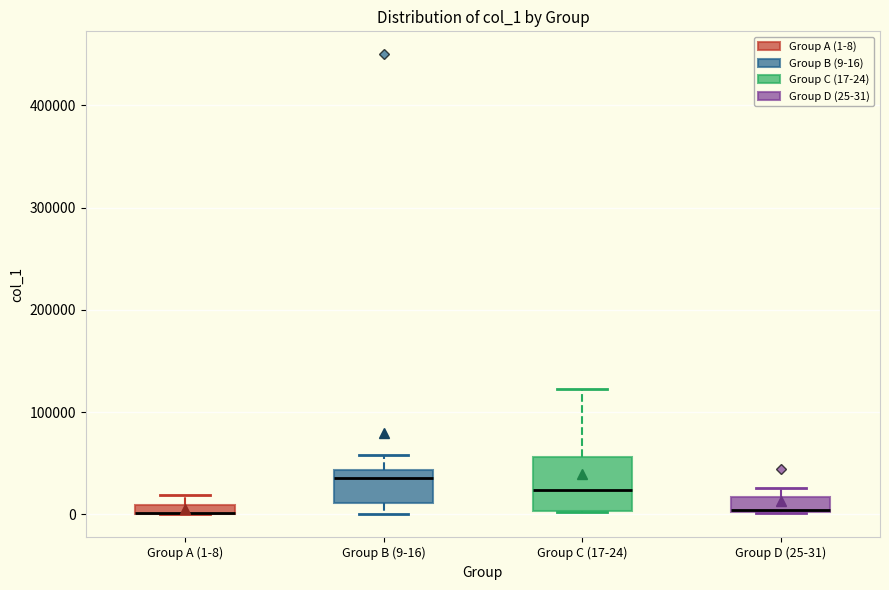

Where is the lower edge of the box for Group D (25-31) on the y-axis? The values are not printed on the chart, so give them approximately, as read against the axis.

0